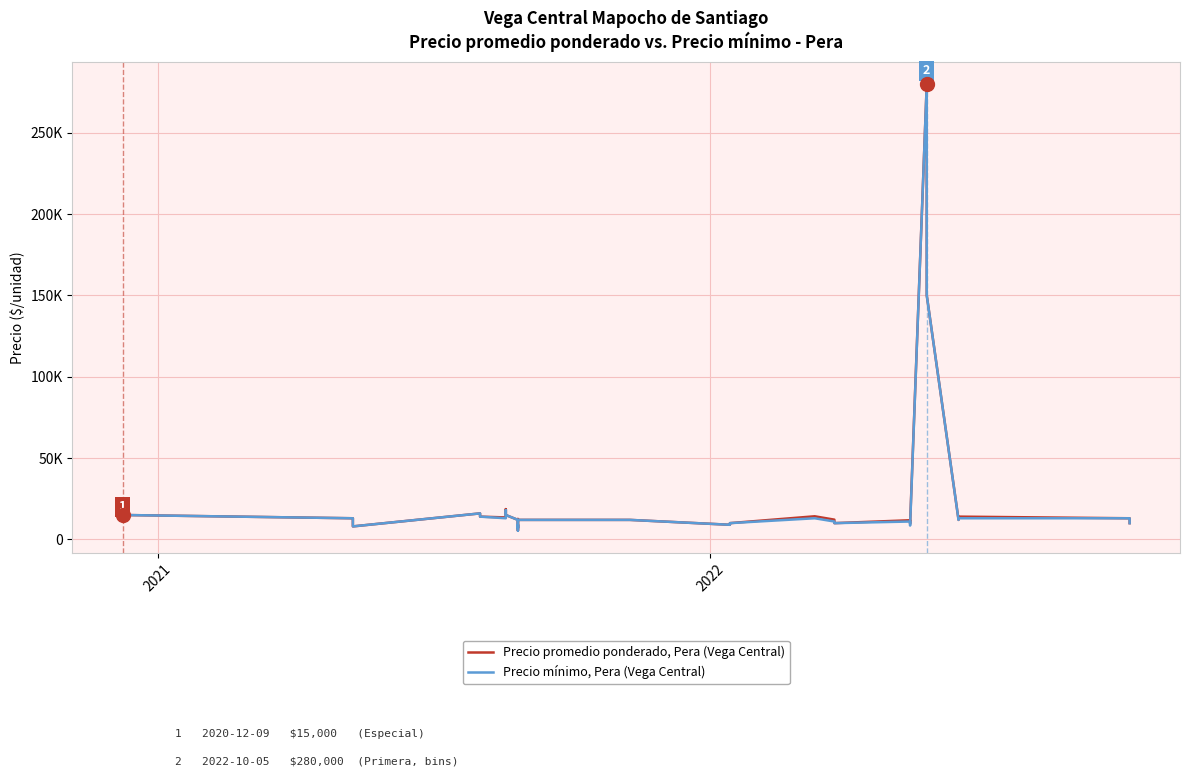

Does the chart have visible grid lines?

Yes